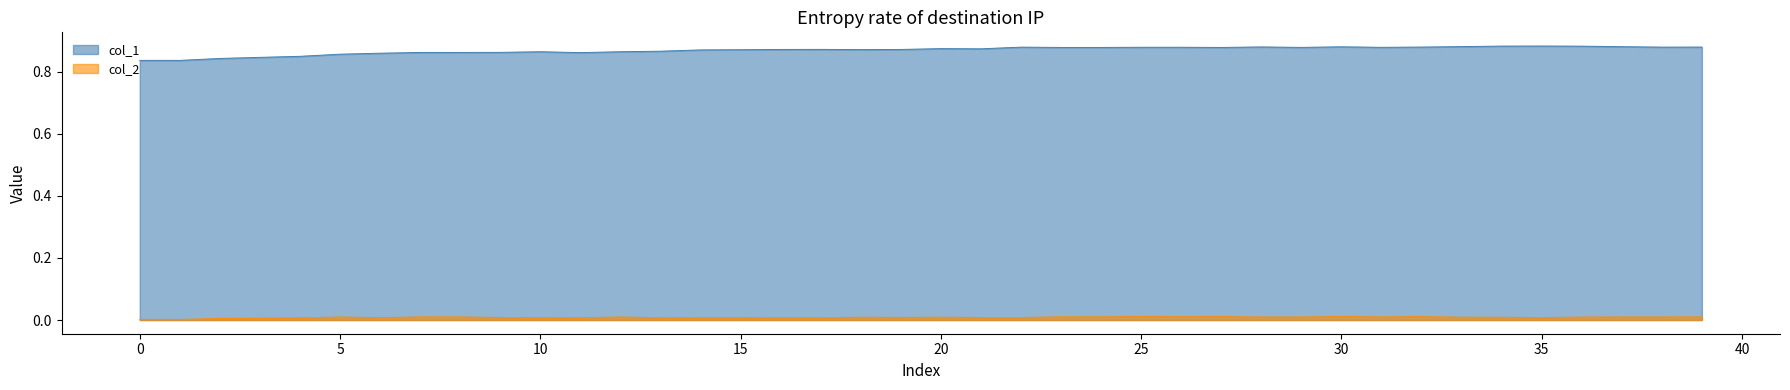

The col_2 series shows 0.0 at 31. True or false?

True